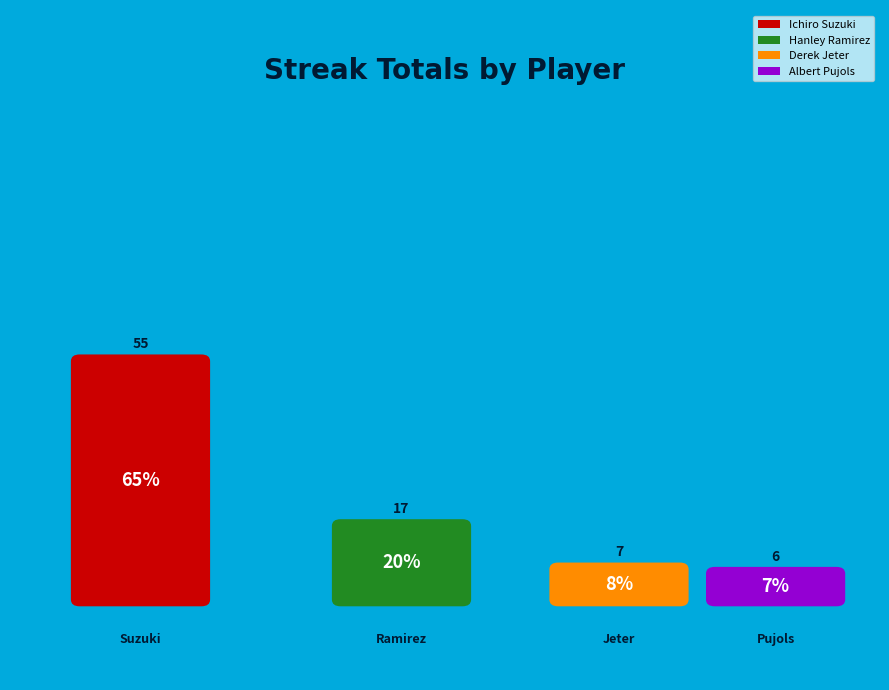

To the nearest percent, what is the difference between the Albert Pujols and Hanley Ramirez slice percentages?

13%